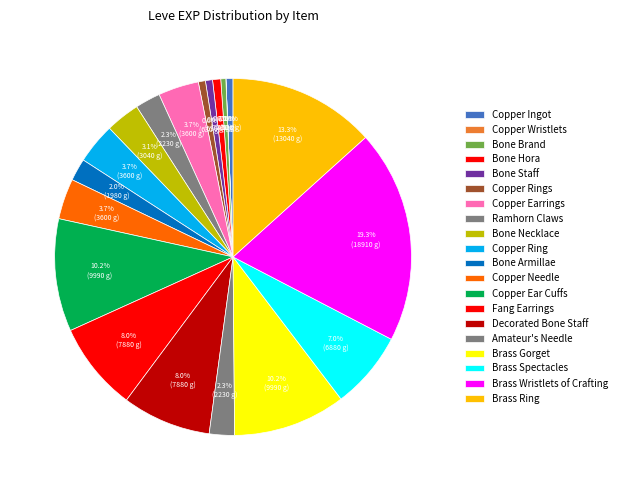

Rank the categories by value from lowest to highest.

Copper Wristlets, Bone Brand, Copper Ingot, Bone Staff, Copper Rings, Bone Hora, Bone Armillae, Ramhorn Claws, Amateur's Needle, Bone Necklace, Copper Earrings, Copper Ring, Copper Needle, Brass Spectacles, Fang Earrings, Decorated Bone Staff, Copper Ear Cuffs, Brass Gorget, Brass Ring, Brass Wristlets of Crafting